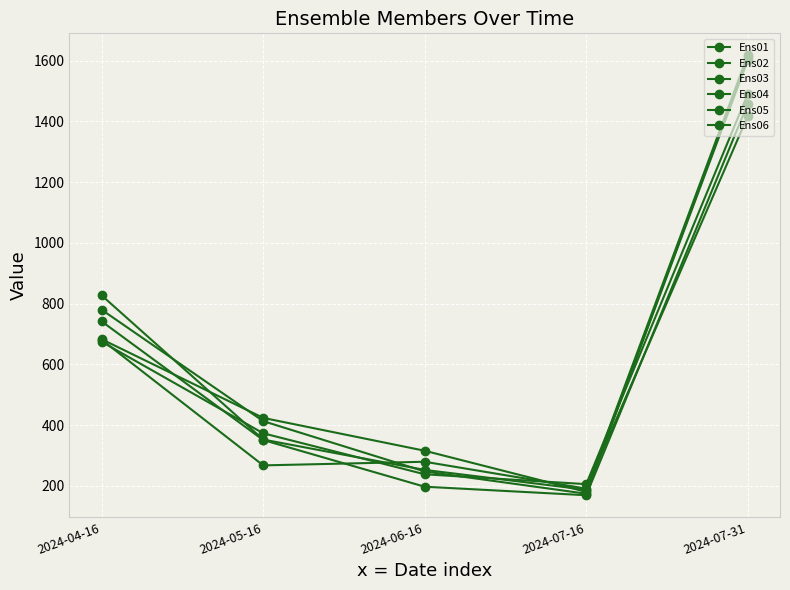

Does the chart have visible grid lines?

Yes